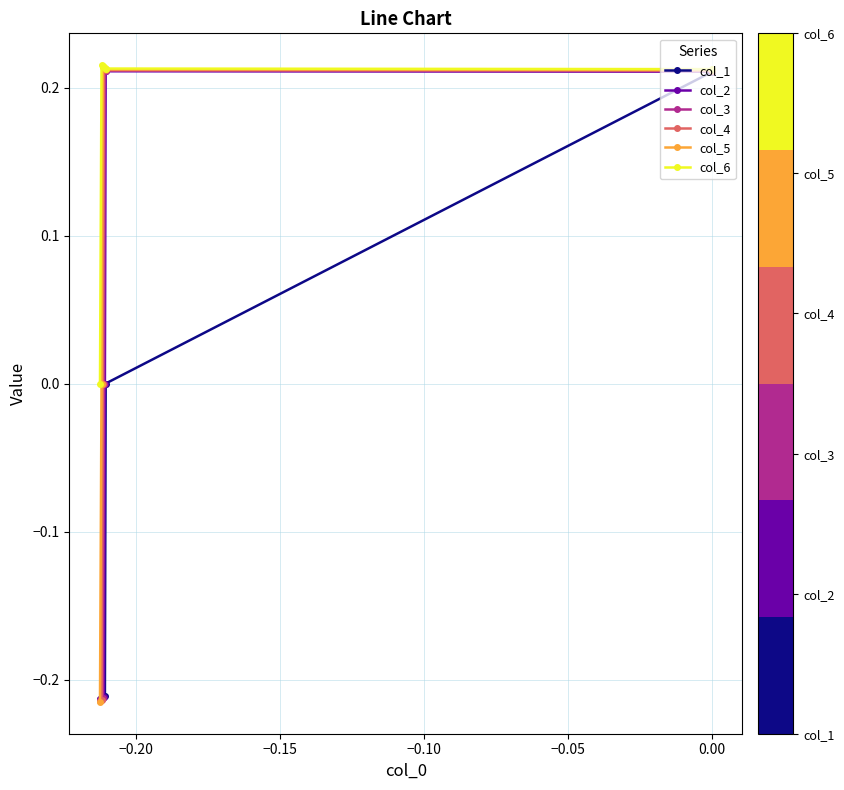

How many values in the col_2 series exceed 0?

2